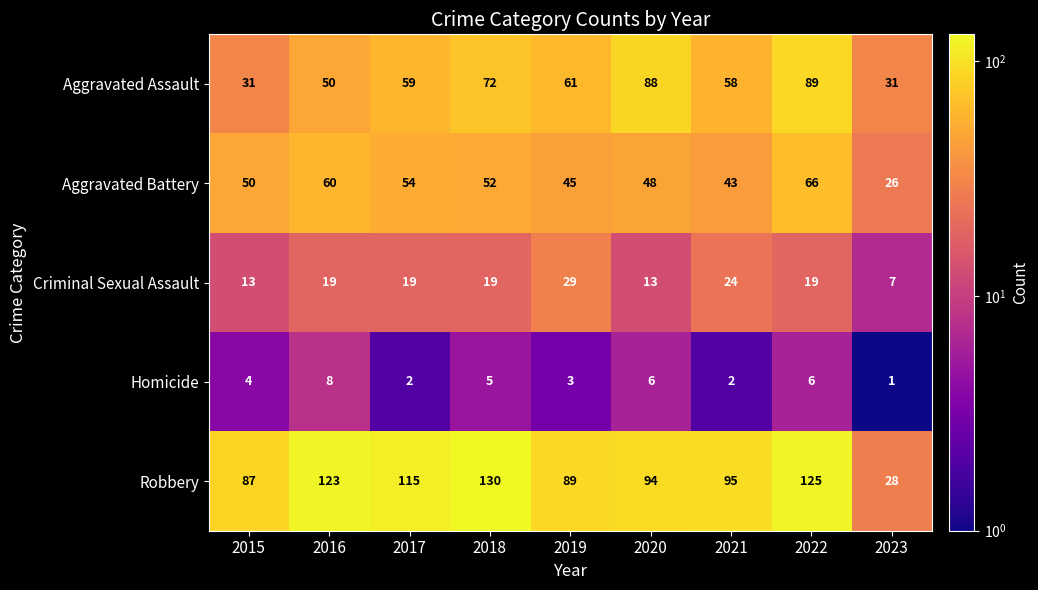

What is the sum of all Aggravated Battery values?

444